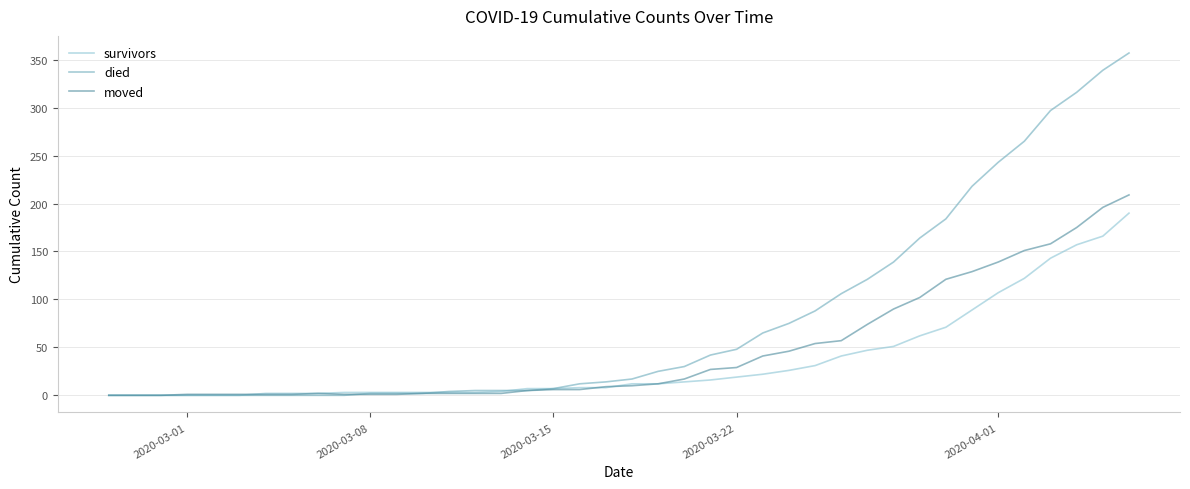

Does the chart display data point markers on the line(s)?

No